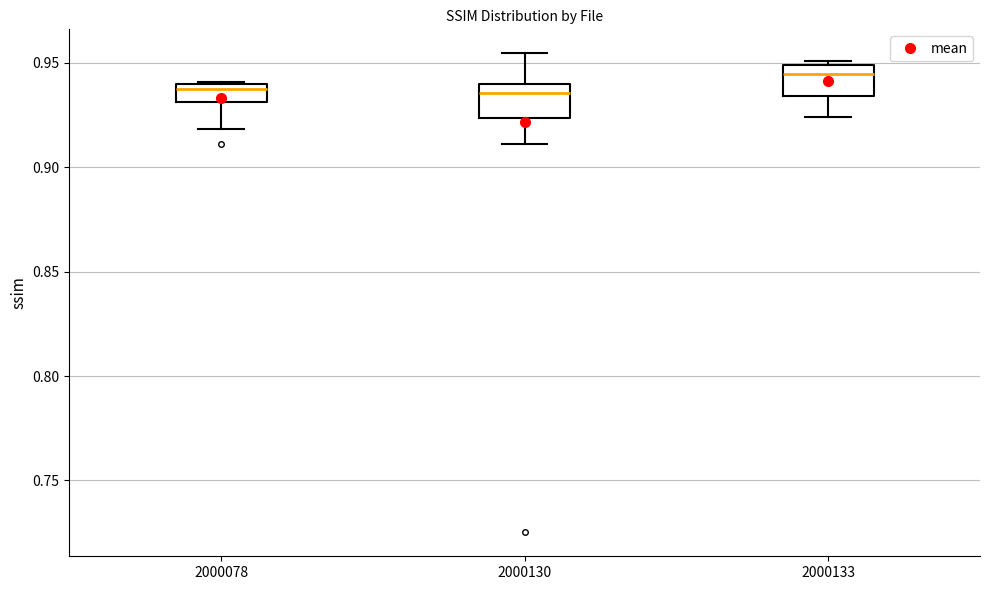

Reading left to right, transcribe this box plot: for each box, give where its median line is, the range the box spans, and where its two whiskers end, as read against the y-axis. The values are not printed on the chart, so give them approximately, as read against the axis.

2000078: median 0.935, box 0.930 to 0.940, whiskers 0.920 to 0.940
2000130: median 0.935, box 0.925 to 0.940, whiskers 0.910 to 0.955
2000133: median 0.945, box 0.935 to 0.950, whiskers 0.925 to 0.950